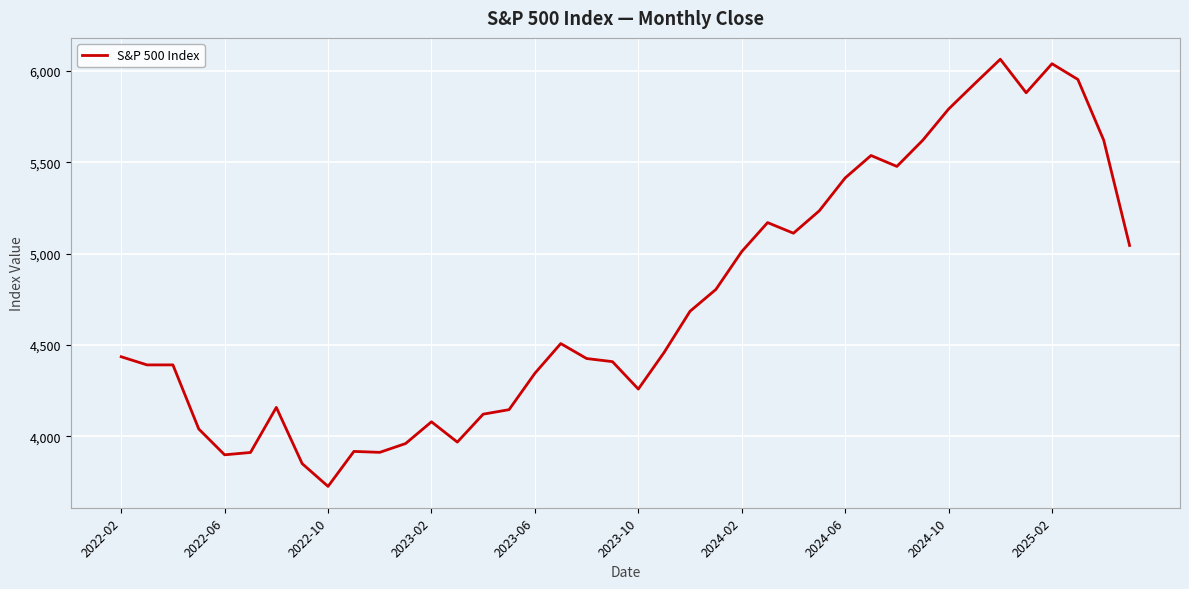

Does the chart have visible grid lines?

Yes